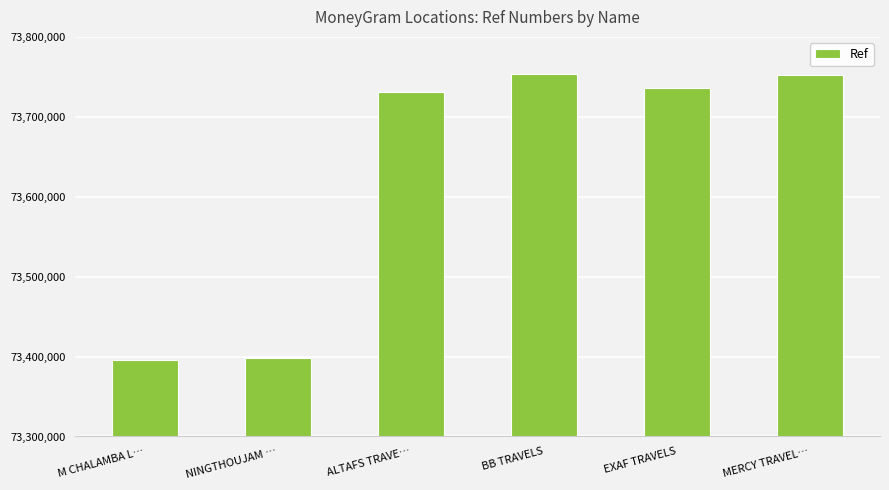

Does the chart contain stacked bars?

No